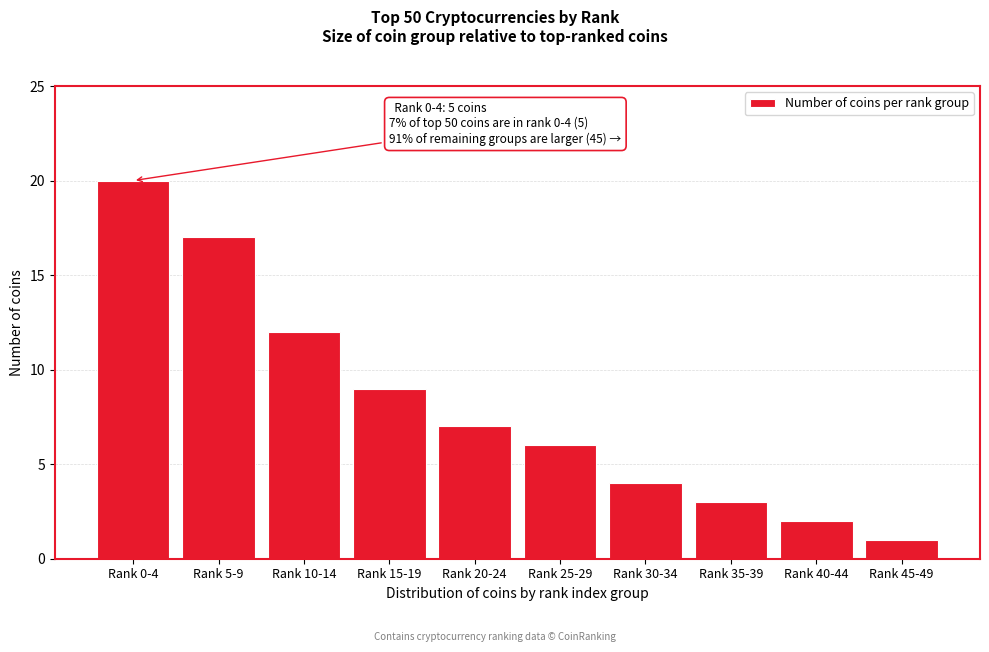

Reading left to right, what are all the values shown in this chart?

20	17	12	9	7	6	4	3	2	1